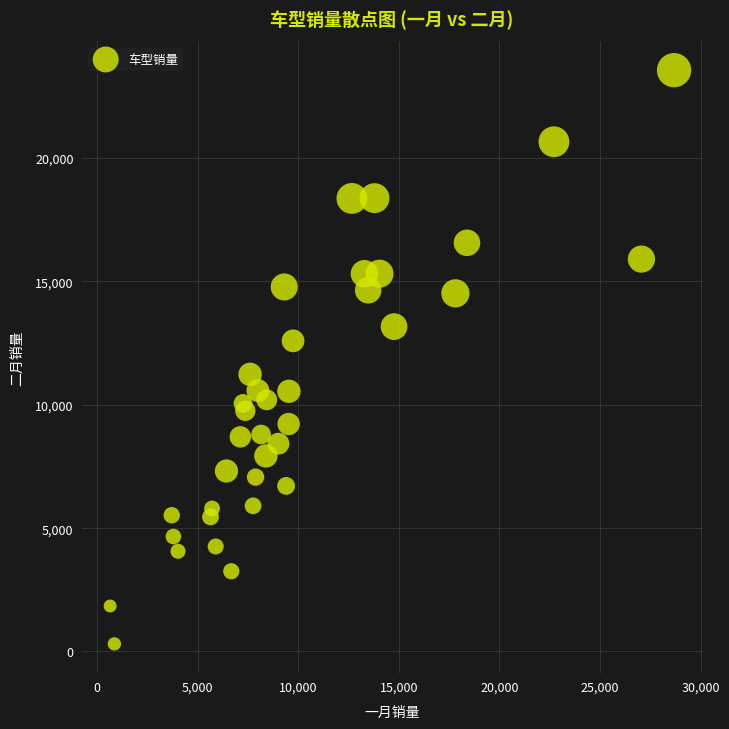

What is the range of Y values (max minus min)?

23255